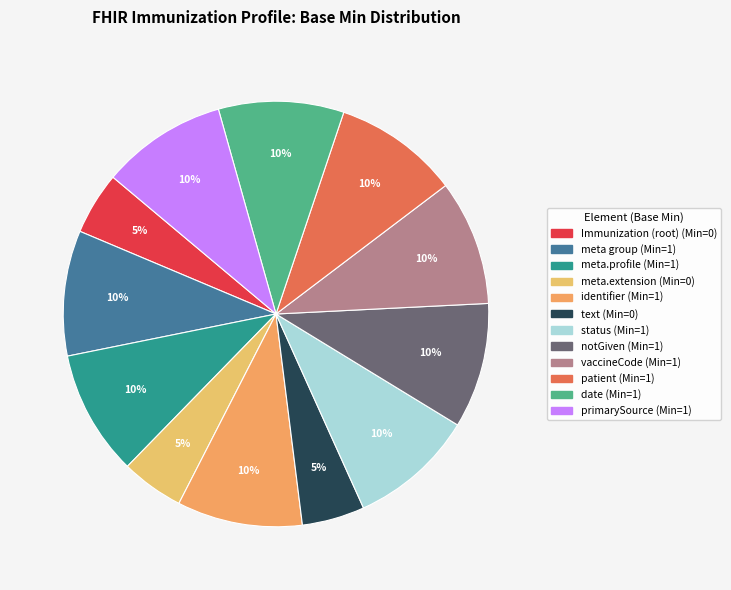

Which slice is the smallest?

Immunization